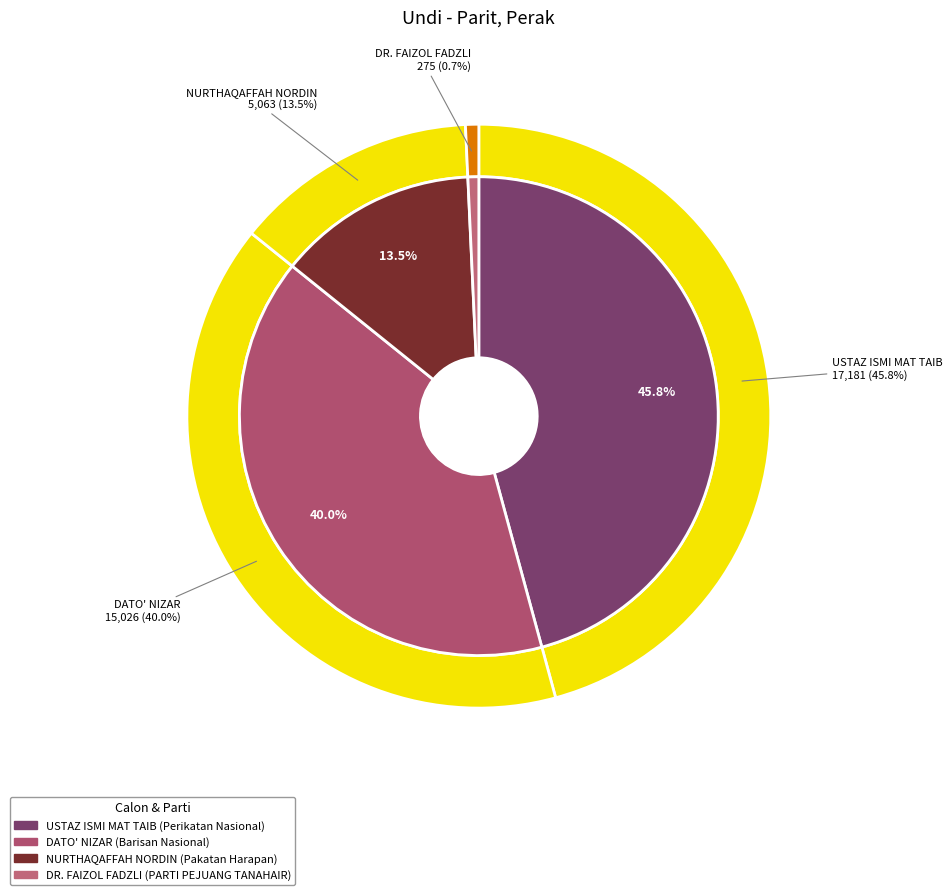

Which slice is the smallest?

DR. FAIZOL FADZLI